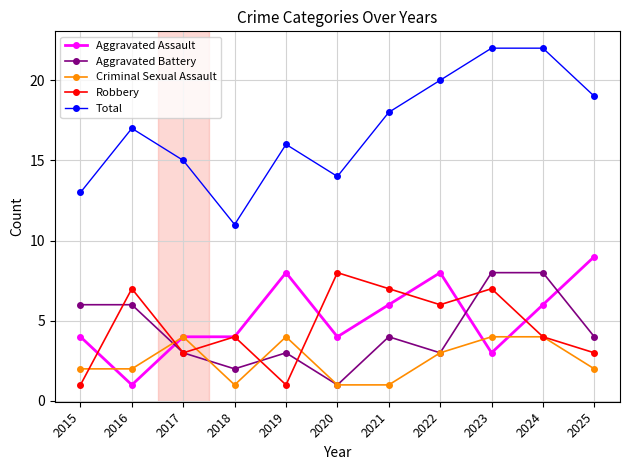

What is the approximate value of Criminal Sexual Assault at 2024?

4